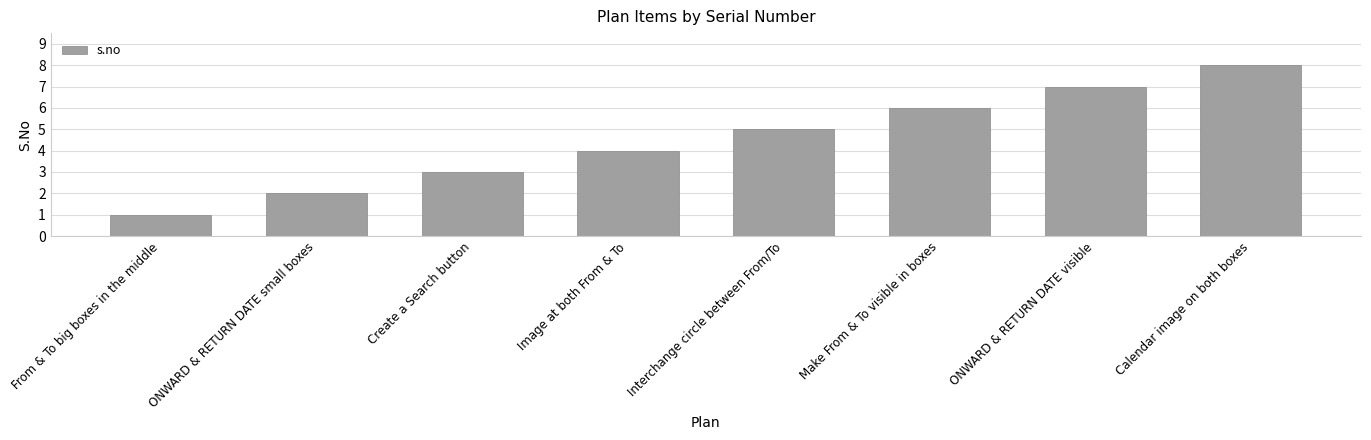

Rank the categories by value from lowest to highest.

From & To big boxes in the middle, ONWARD & RETURN DATE small boxes, Create a Search button, Image at both From & To, Interchange circle between From/To, Make From & To visible in boxes, ONWARD & RETURN DATE visible, Calendar image on both boxes